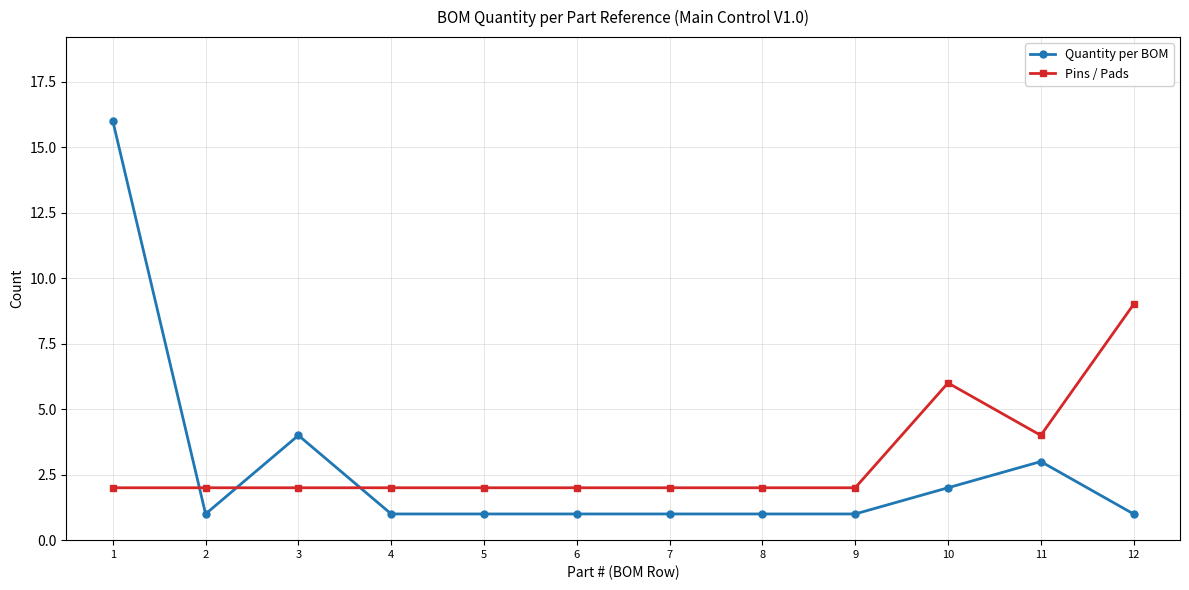

Rank the series by their maximum value, from highest to lowest.

Quantity per BOM, Pins / Pads